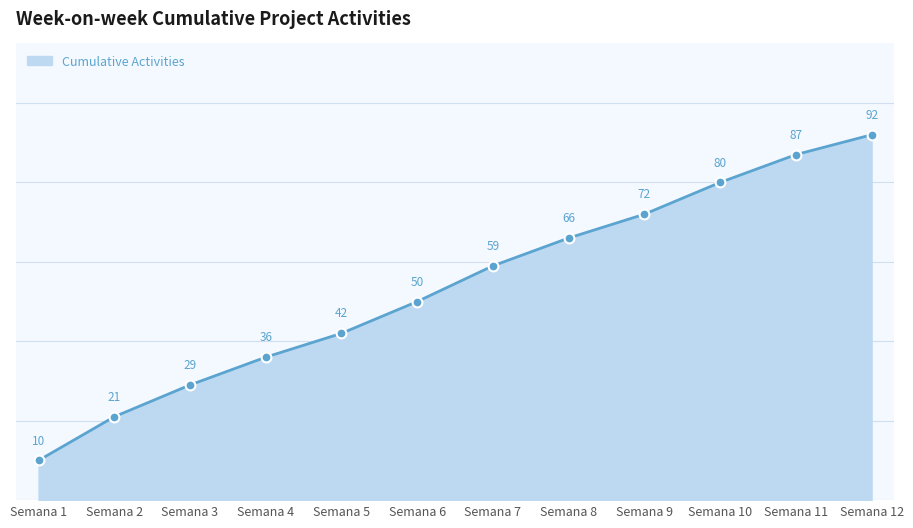

What is the change in value from Semana 3 to Semana 5?

+13